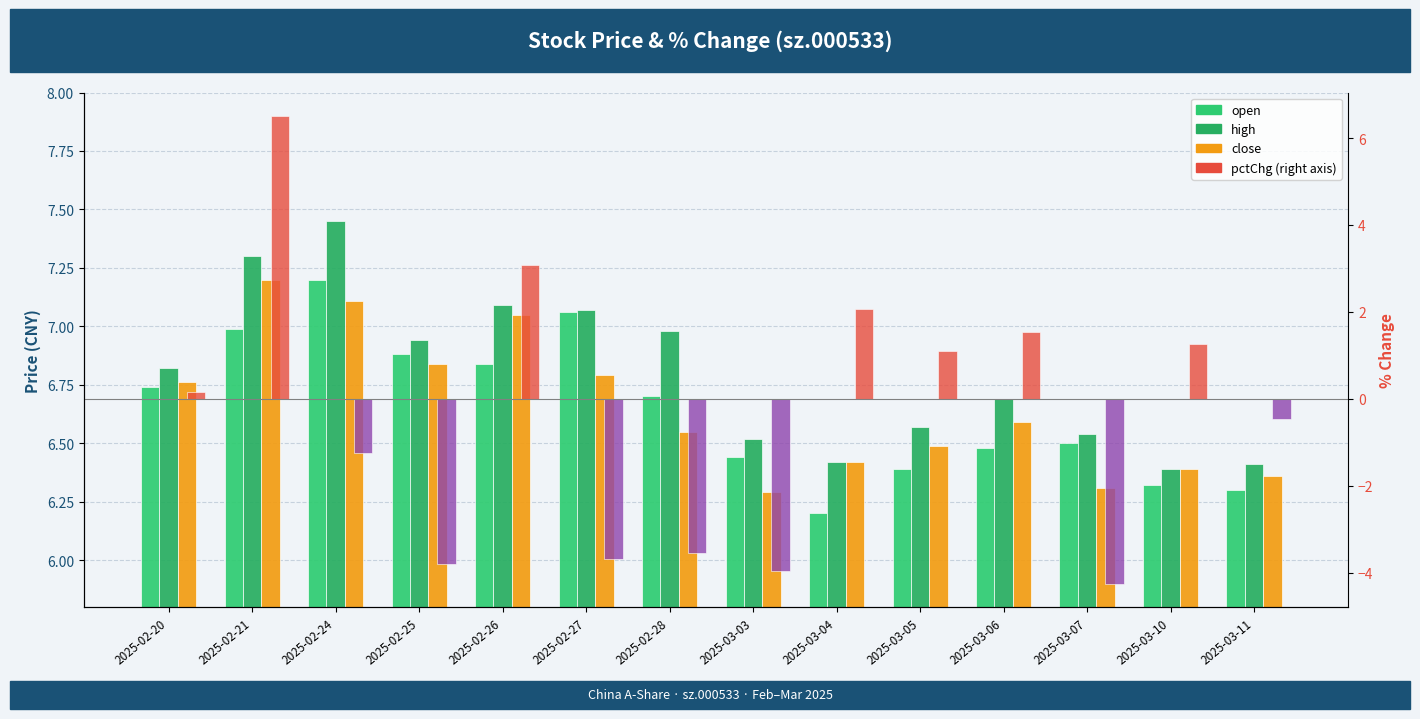

Does the chart contain stacked bars?

No